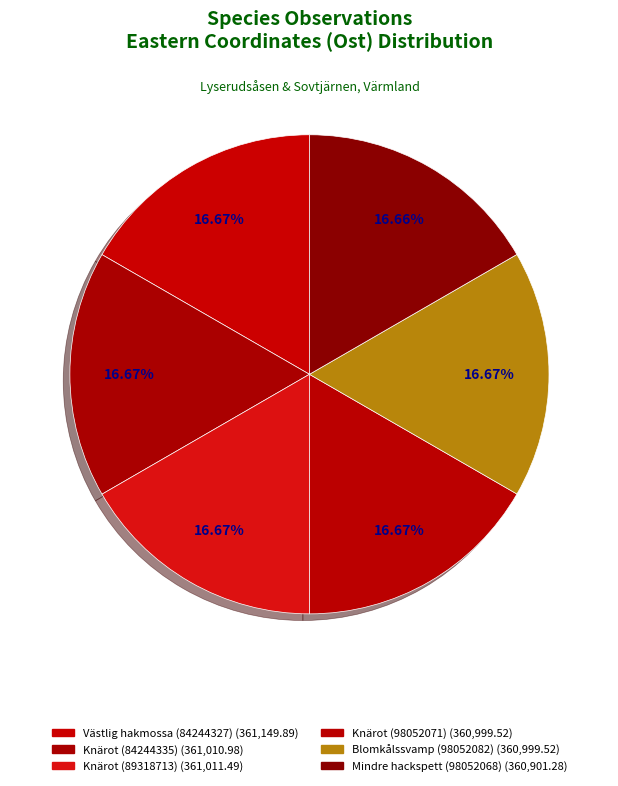

Count the number of slices in the pie.

6